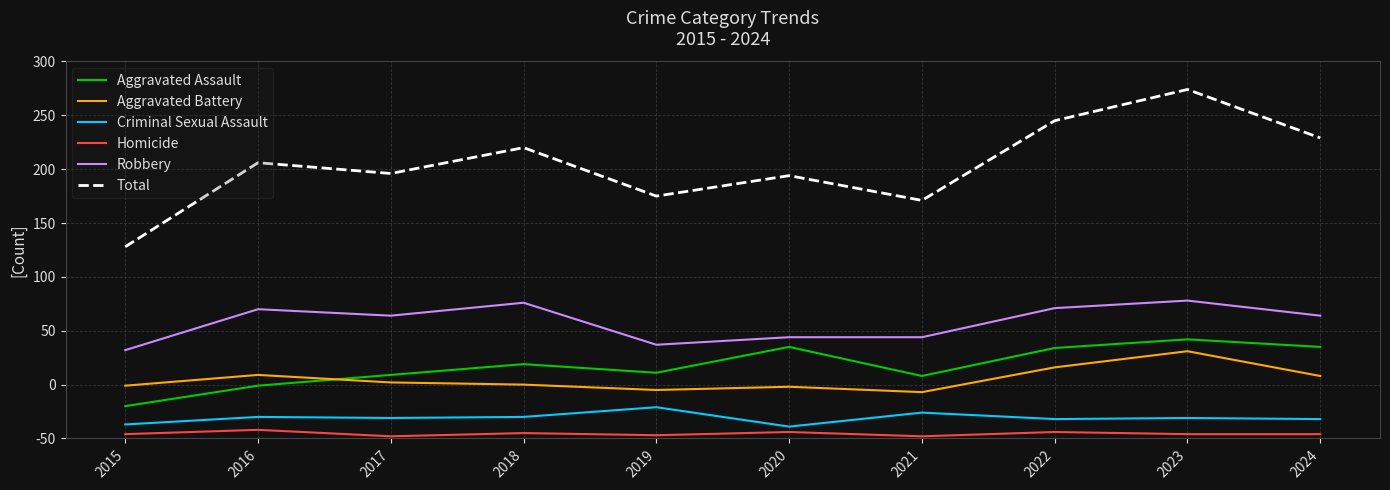

True or false: Homicide has more than 1 interior local peaks.

True